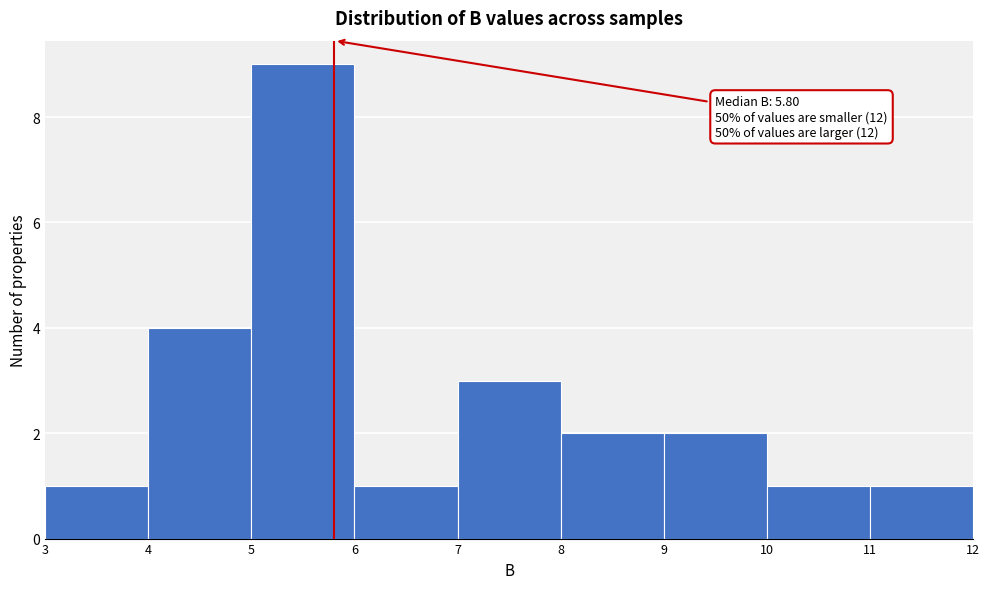

Which range on the x-axis has the tallest bar?

5 to 6